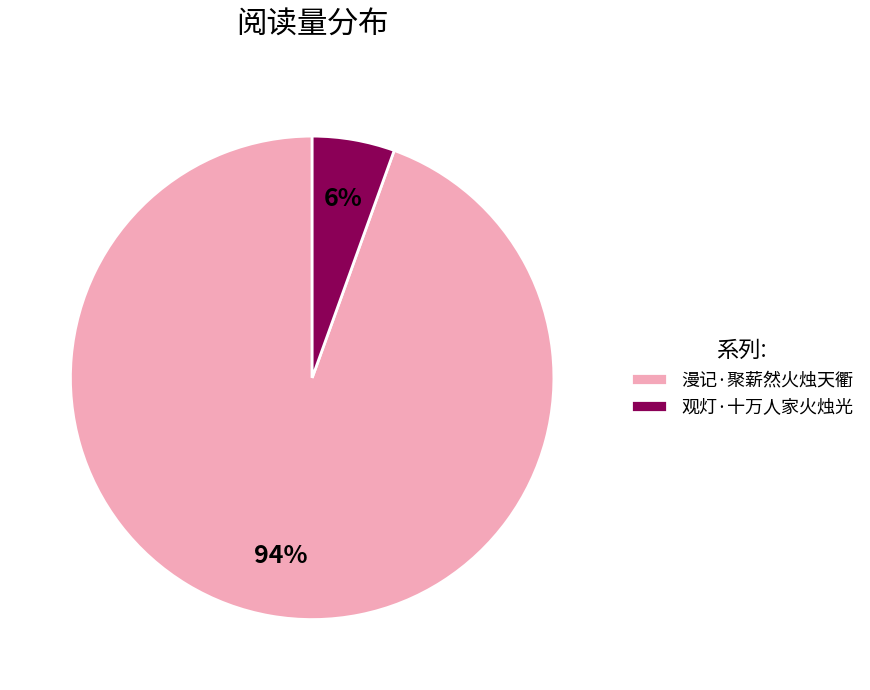

Is it true that 漫记·聚薪然火烛天衢 is 84% of the pie?

False